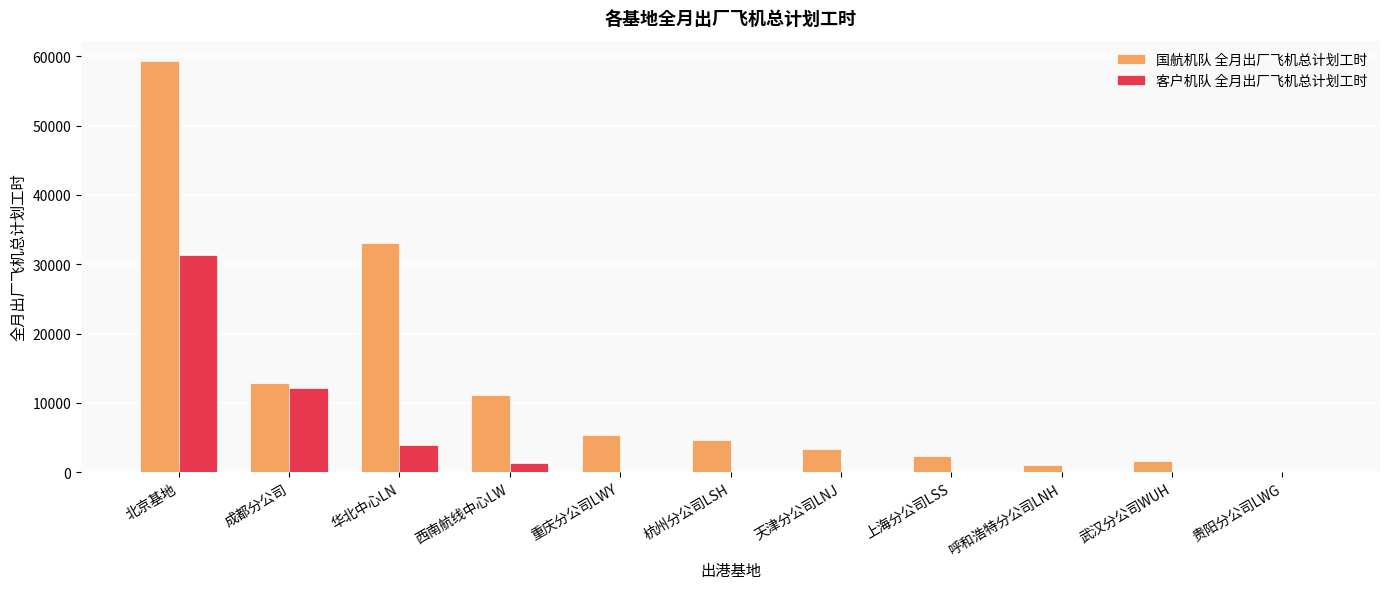

What is the sum of the 国航机队 全月出厂飞机总计划工时 values at 呼和浩特分公司LNH and 西南航线中心LW?

12283.6